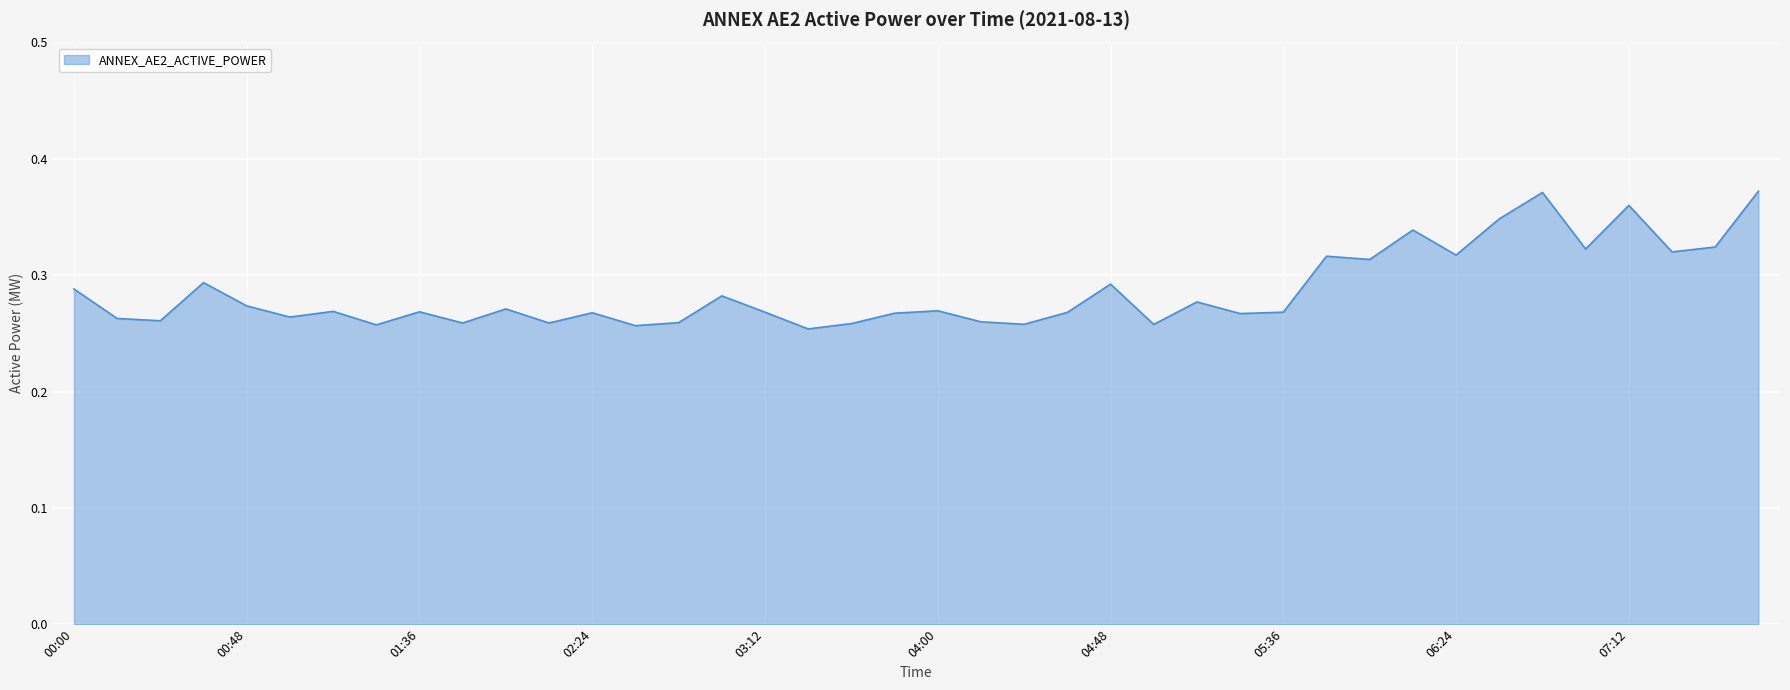

Reading left to right, transcribe all the data shown in this chart.

0.3	0.3	0.3	0.3	0.3	0.3	0.3	0.3	0.3	0.3	0.3	0.3	0.3	0.3	0.3	0.3	0.3	0.3	0.3	0.3	0.3	0.3	0.3	0.3	0.3	0.3	0.3	0.3	0.3	0.3	0.3	0.3	0.3	0.3	0.4	0.3	0.4	0.3	0.3	0.4